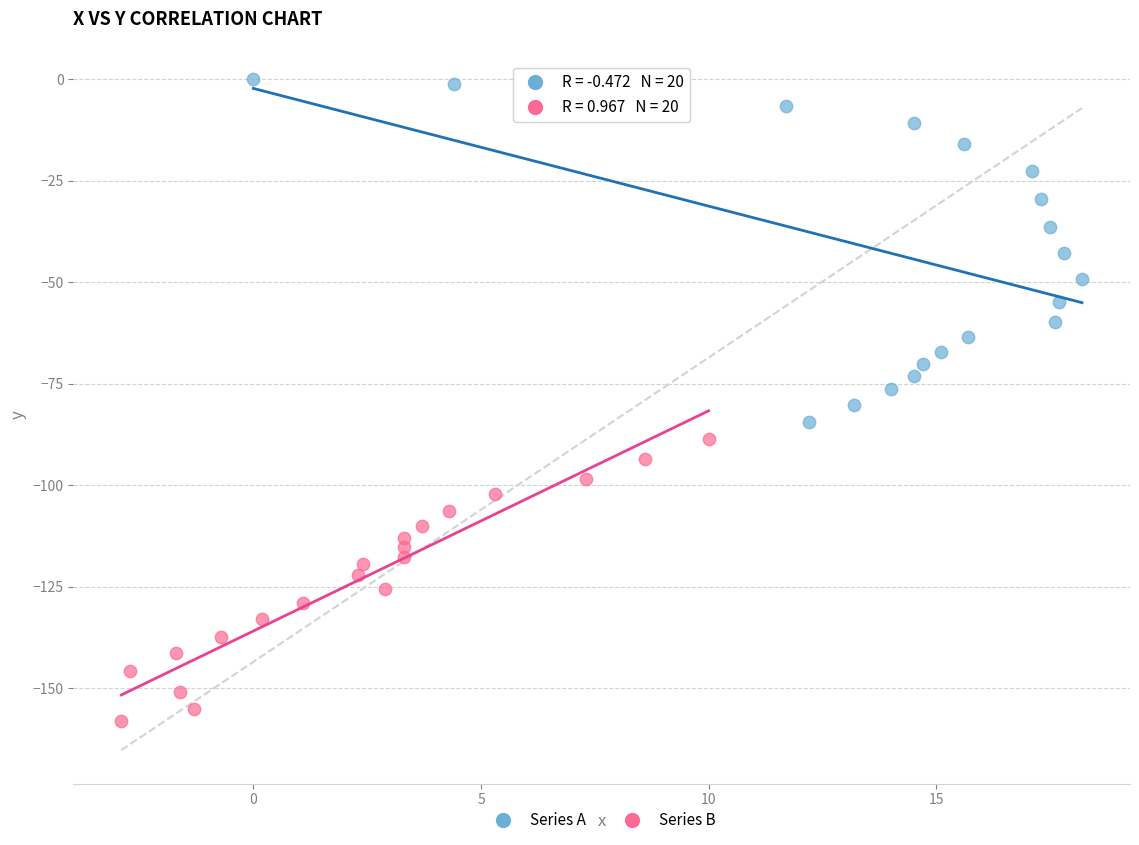

Which series contains the highest Y value?

Series A